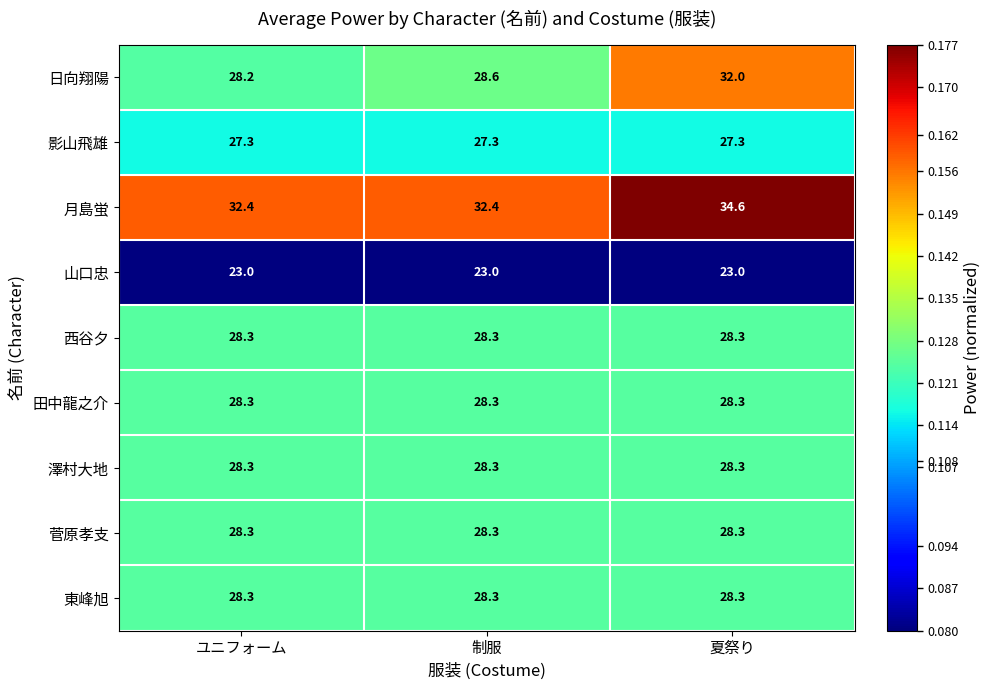

The value of 影山飛雄 at 夏祭り is 27.3. True or false?

True